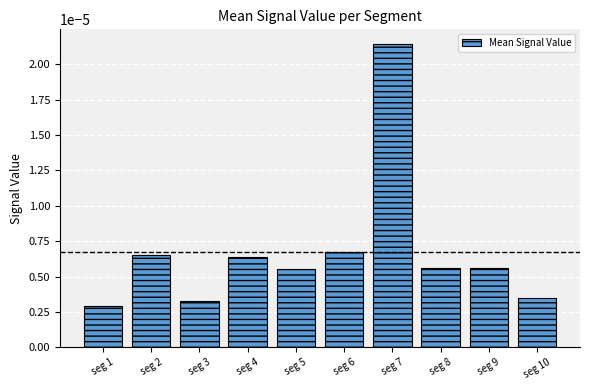

Which category has the highest value across all series?

seg 7